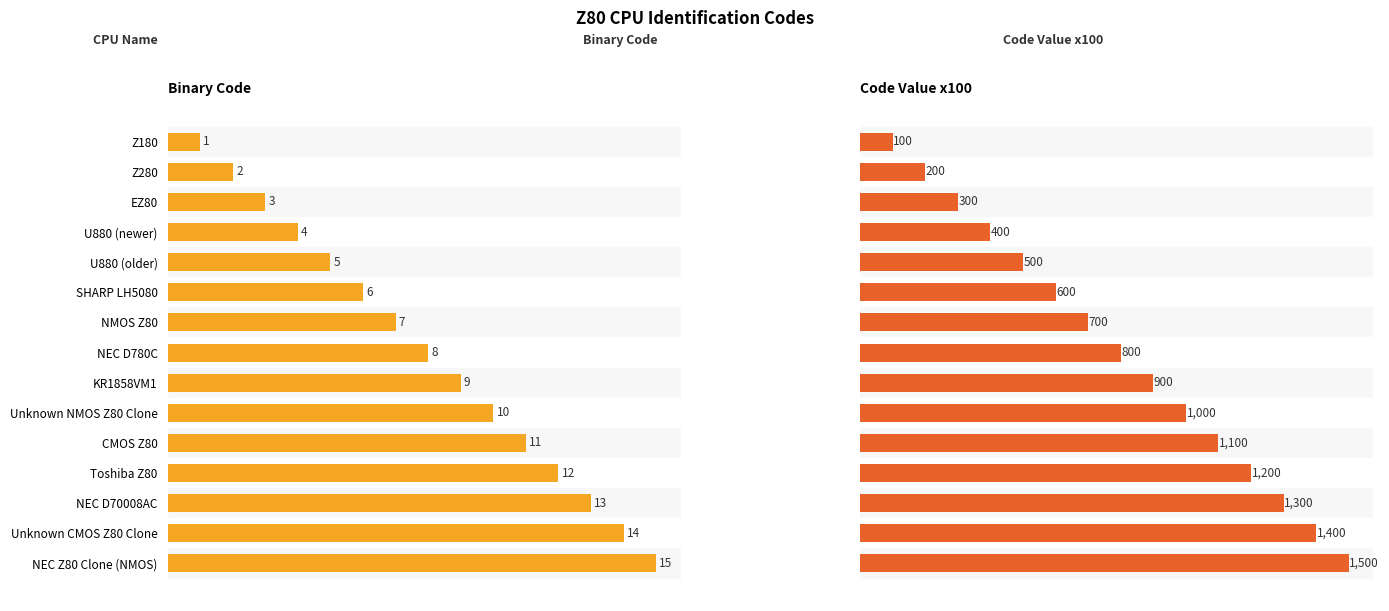

List the series in order of their overall mean, lowest first.

Binary Code, Code Value x100